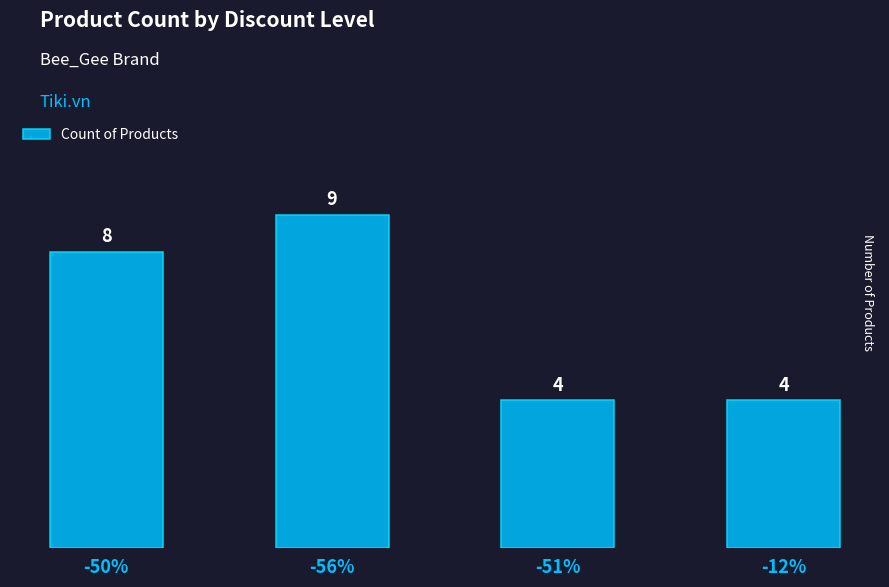

Is it true that the value at -51% is 4?

True